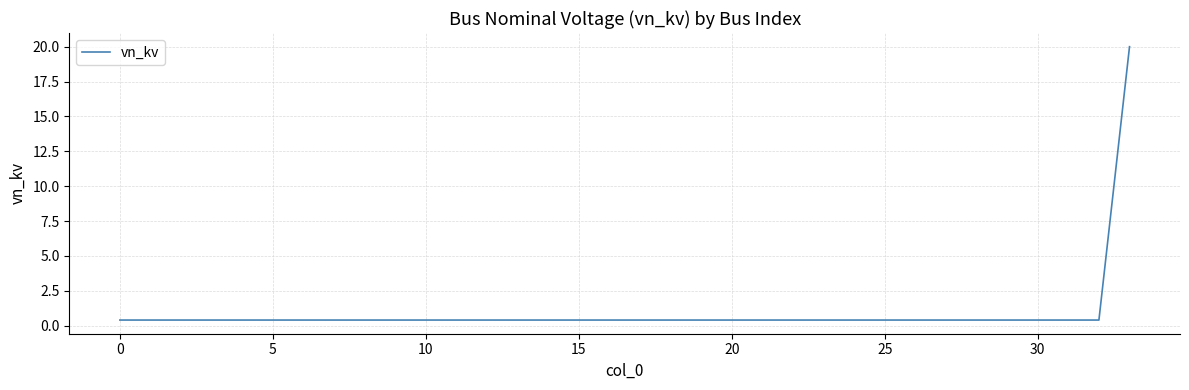

What is the greatest value displayed?

20.0